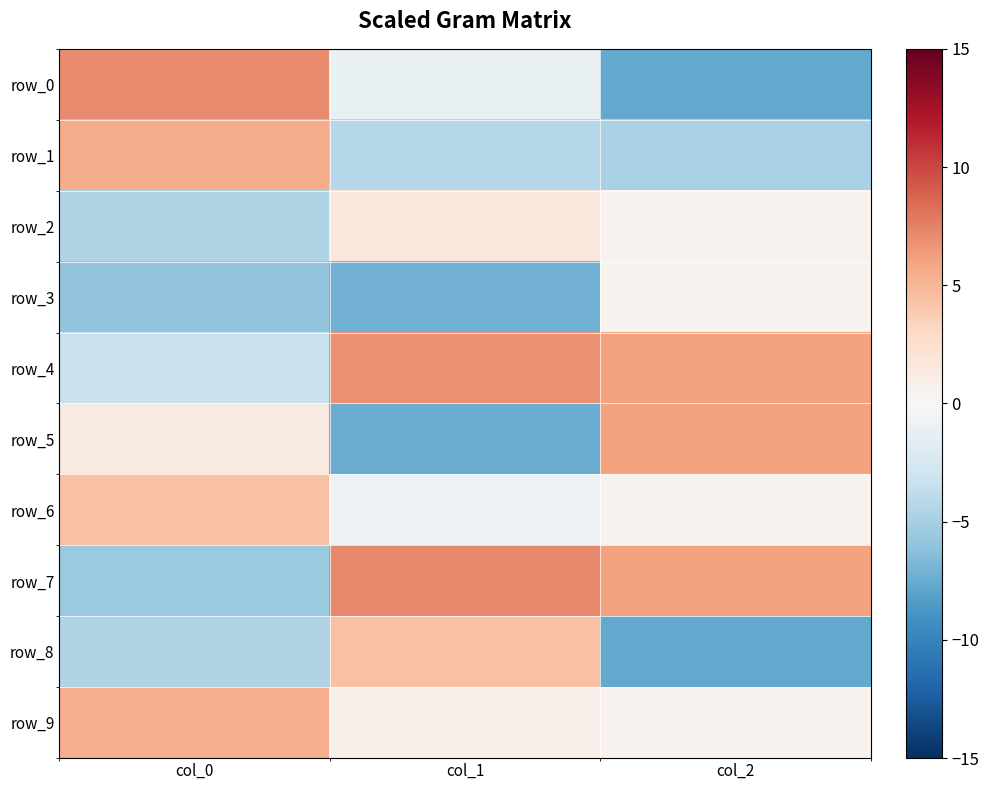

Read the row_5 value at col_0.

1.3